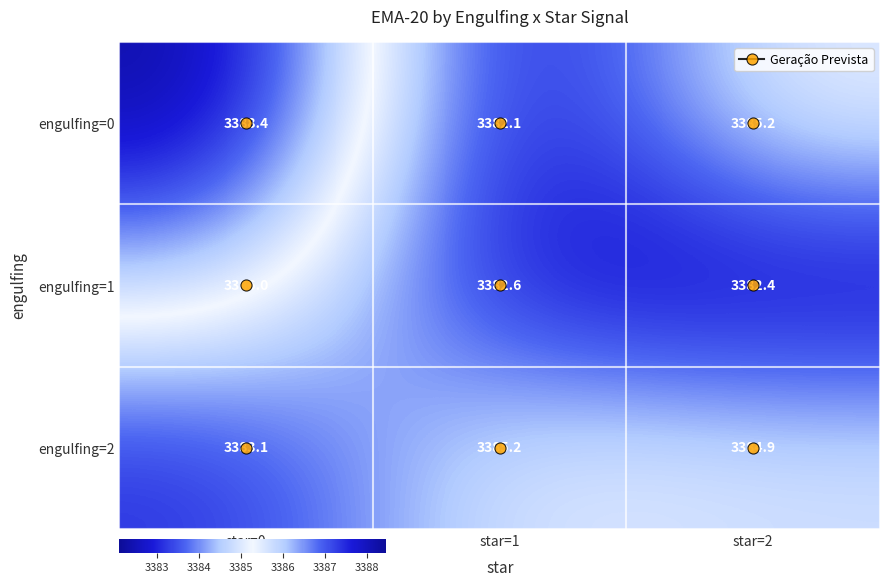

What is the sum of all engulfing=1 values?

10151.0